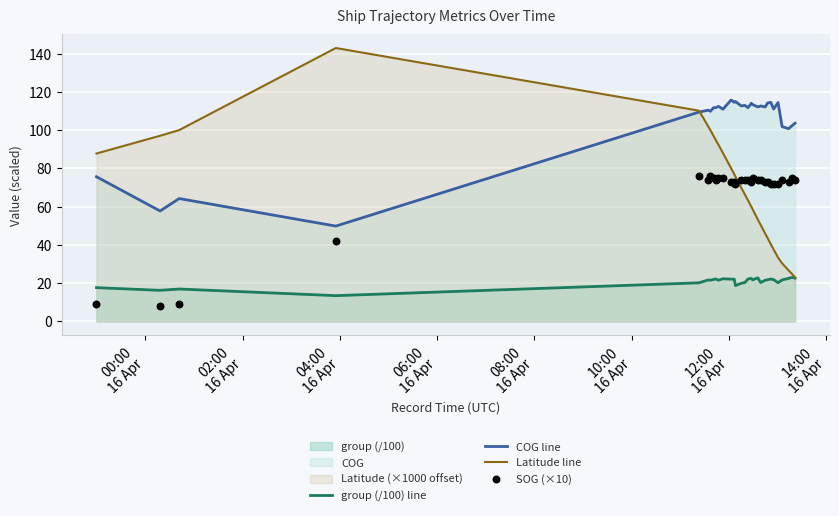

Which series has the largest Y range (max minus min)?

Latitude line